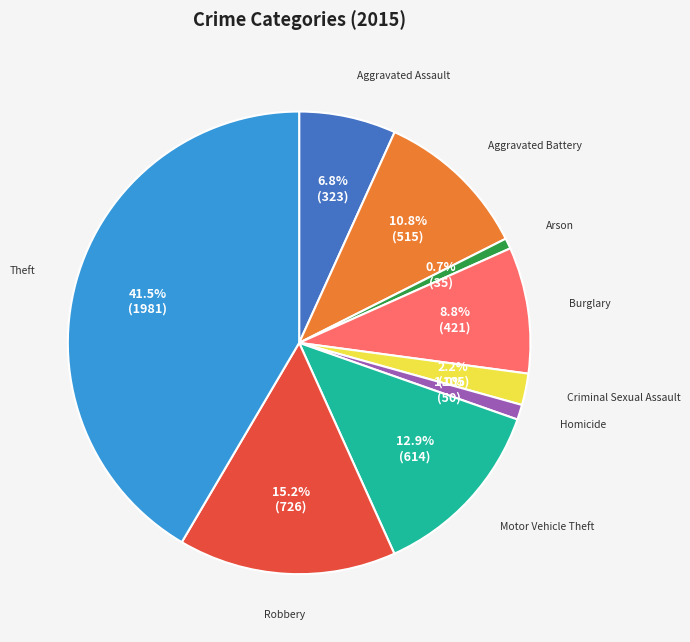

Between Burglary and Motor Vehicle Theft, which is larger?

Motor Vehicle Theft